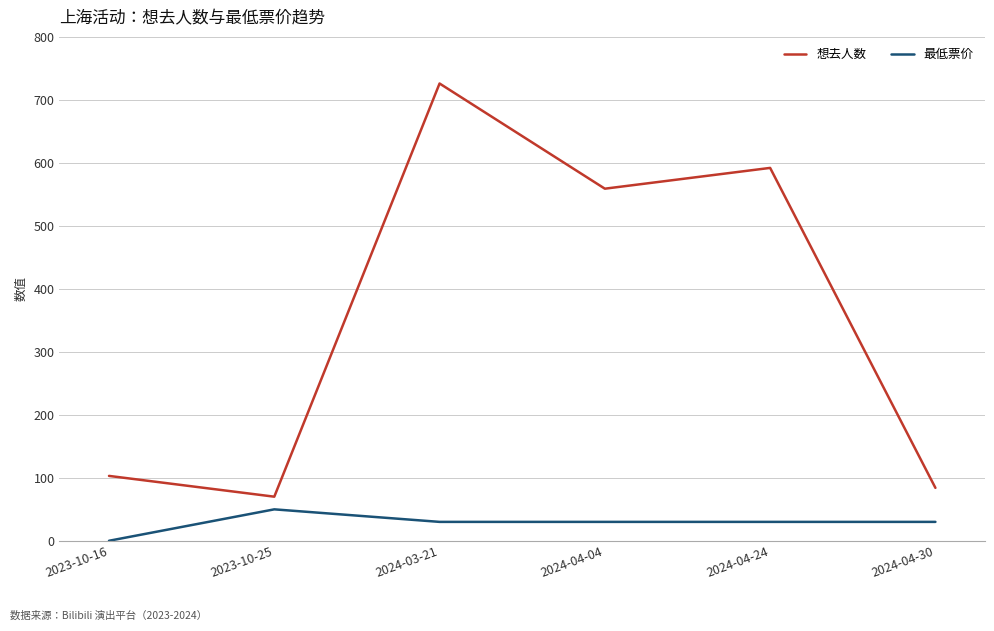

Which label corresponds to the smallest value in the chart?

2023-10-16